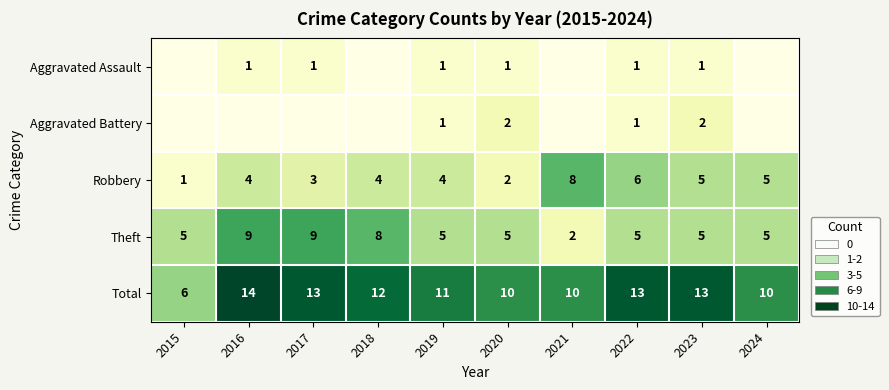

Is the value of Total at 2017 greater than the value of Aggravated Battery at 2023?

Yes